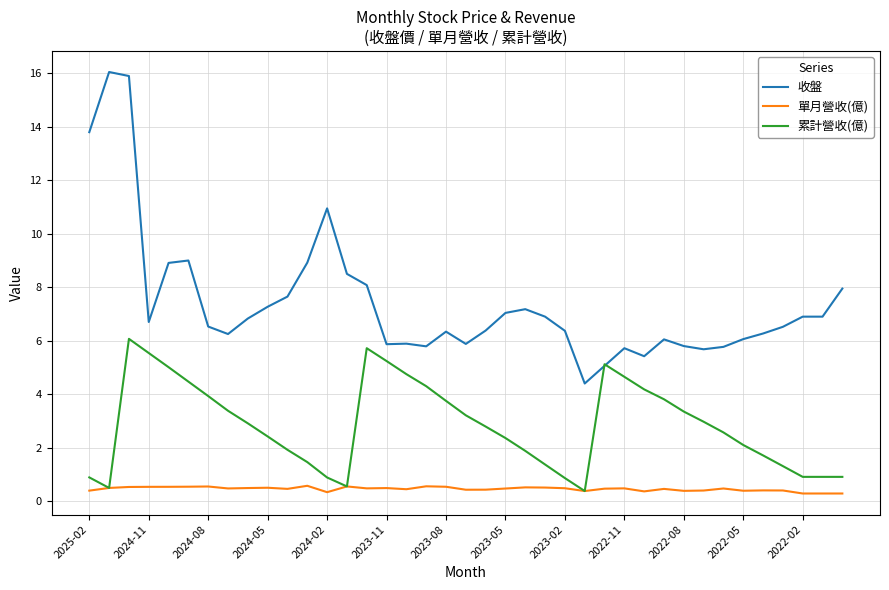

List the series in order of their peak value, highest first.

收盤, 累計營收(億), 單月營收(億)